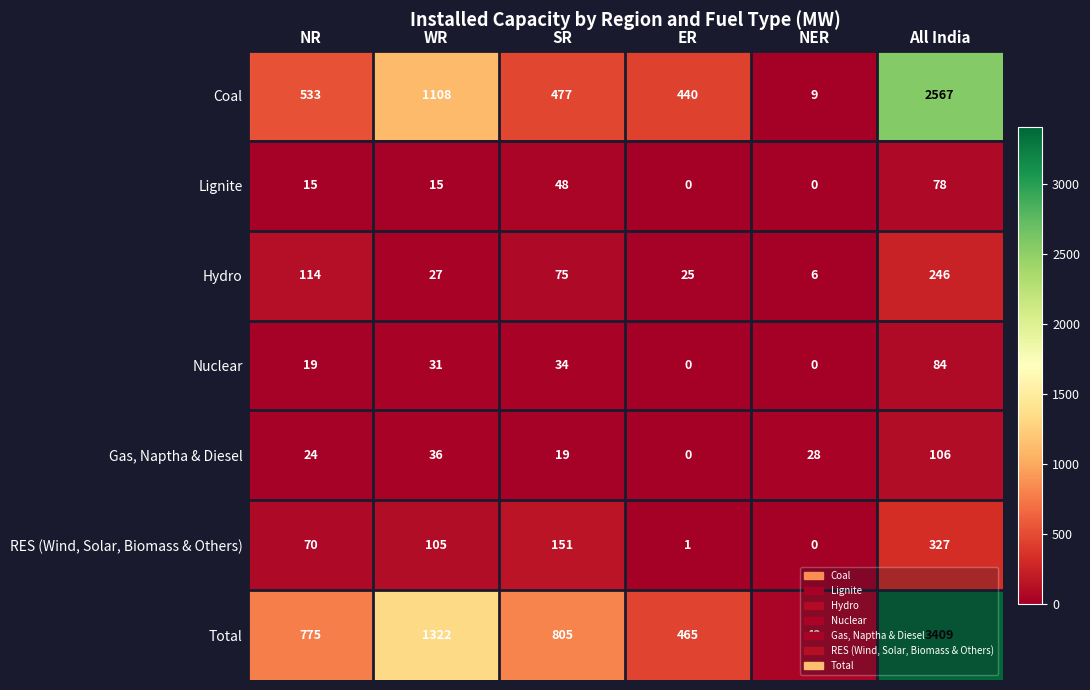

The value of Lignite at WR is 22. True or false?

False